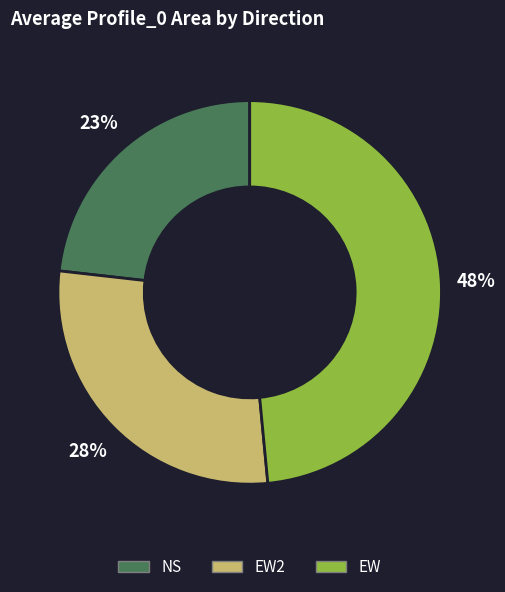

What percentage is the EW2 slice, to the nearest percent?

28%